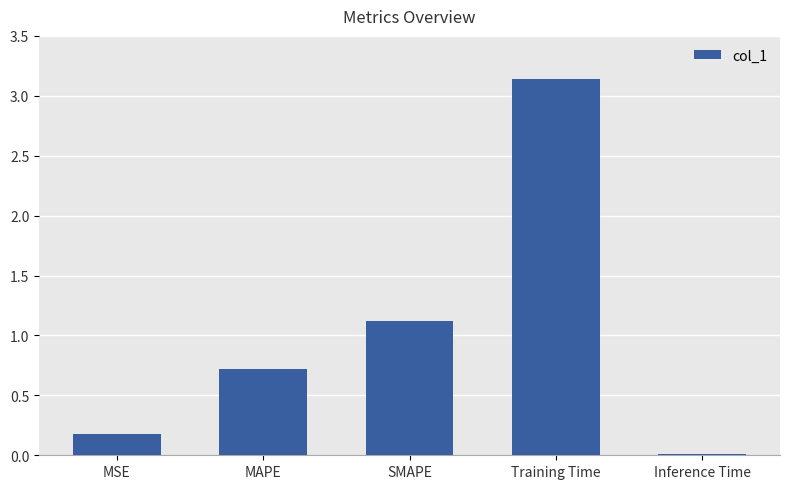

What is the label of the 1st bar from the right?

Inference Time